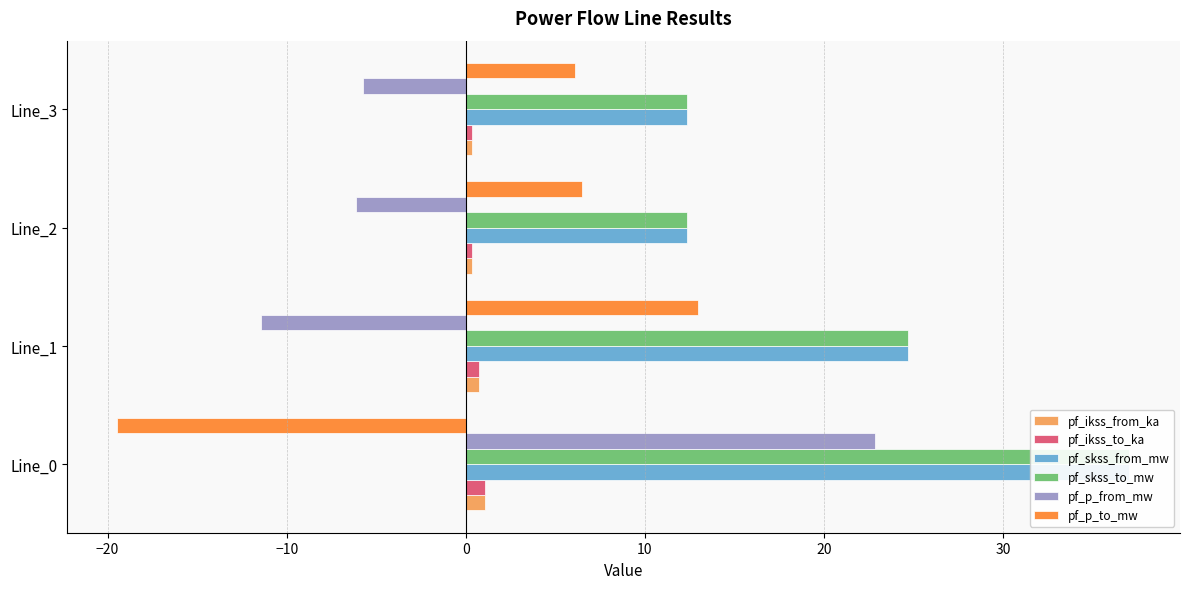

Reading right to left, transcribe all the data shown in this chart.

pf_ikss_from_ka: 0.4	0.4	0.7	1.1
pf_ikss_to_ka: 0.4	0.4	0.7	1.1
pf_skss_from_mw: 12.4	12.4	24.7	37.1
pf_skss_to_mw: 12.4	12.4	24.7	37.1
pf_p_from_mw: -5.7	-6.1	-11.4	22.9
pf_p_to_mw: 6.1	6.5	13.0	-19.5